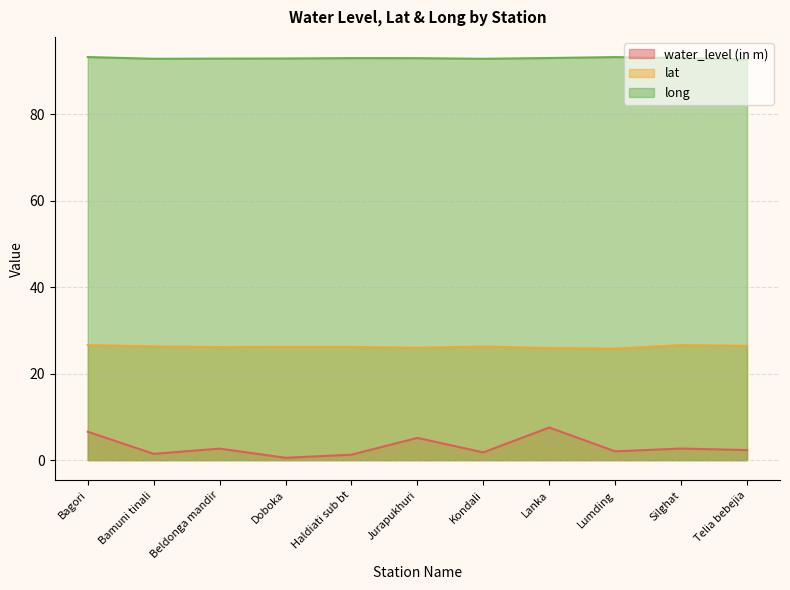

Where is the first local maximum for long?

Haldiati sub bt